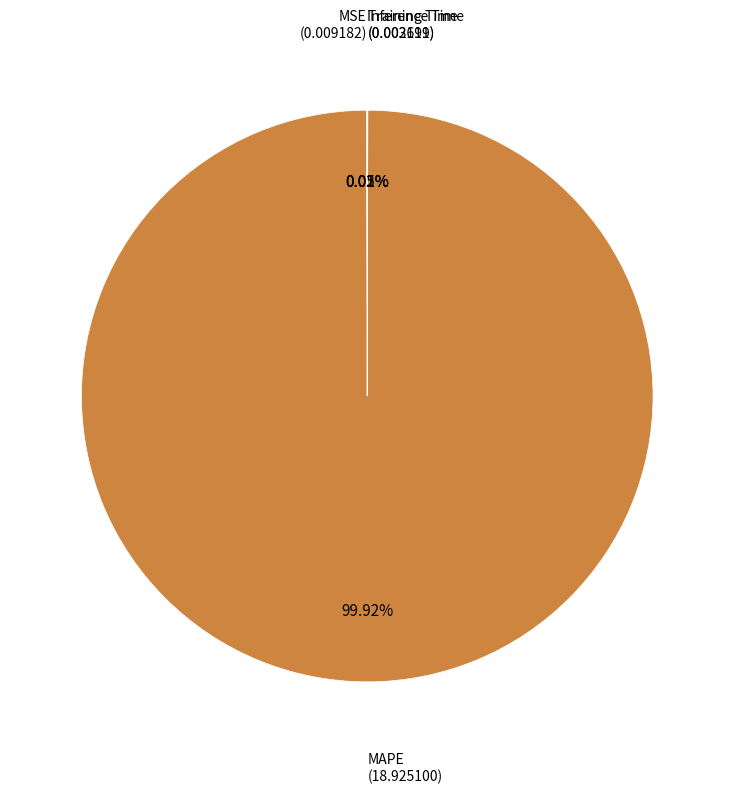

How many slices are in this pie chart?

4